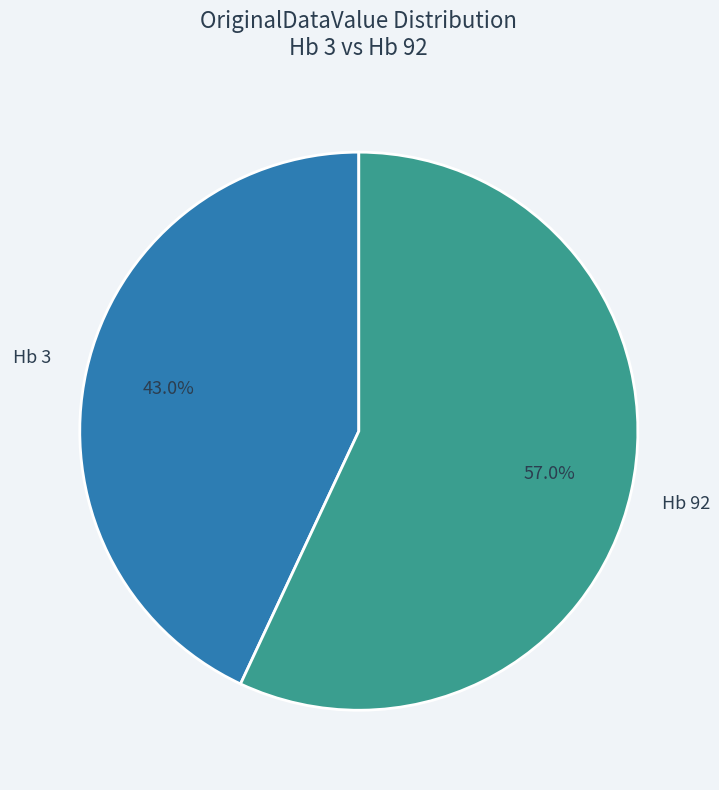

Is it true that Hb 3 is 43% of the pie?

True